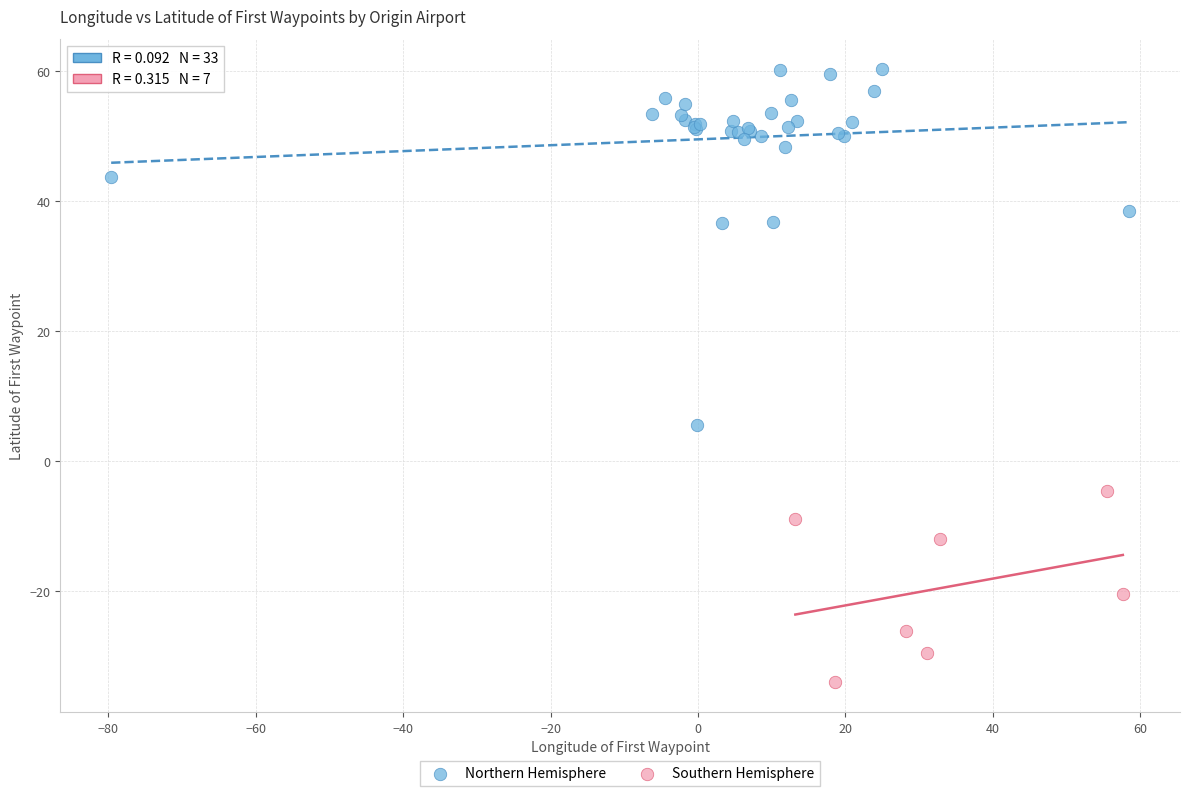

Which series has the largest Y range (max minus min)?

Northern Hemisphere